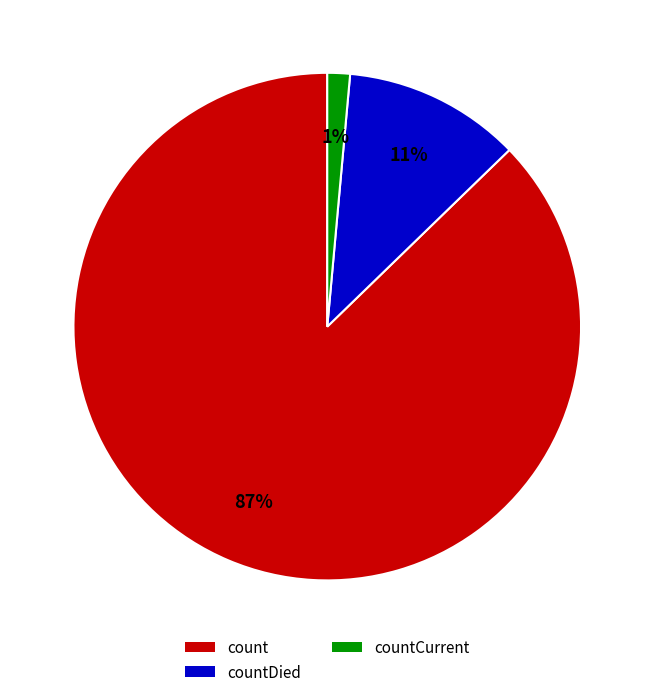

Rank the categories by value from lowest to highest.

countCurrent, countDied, count